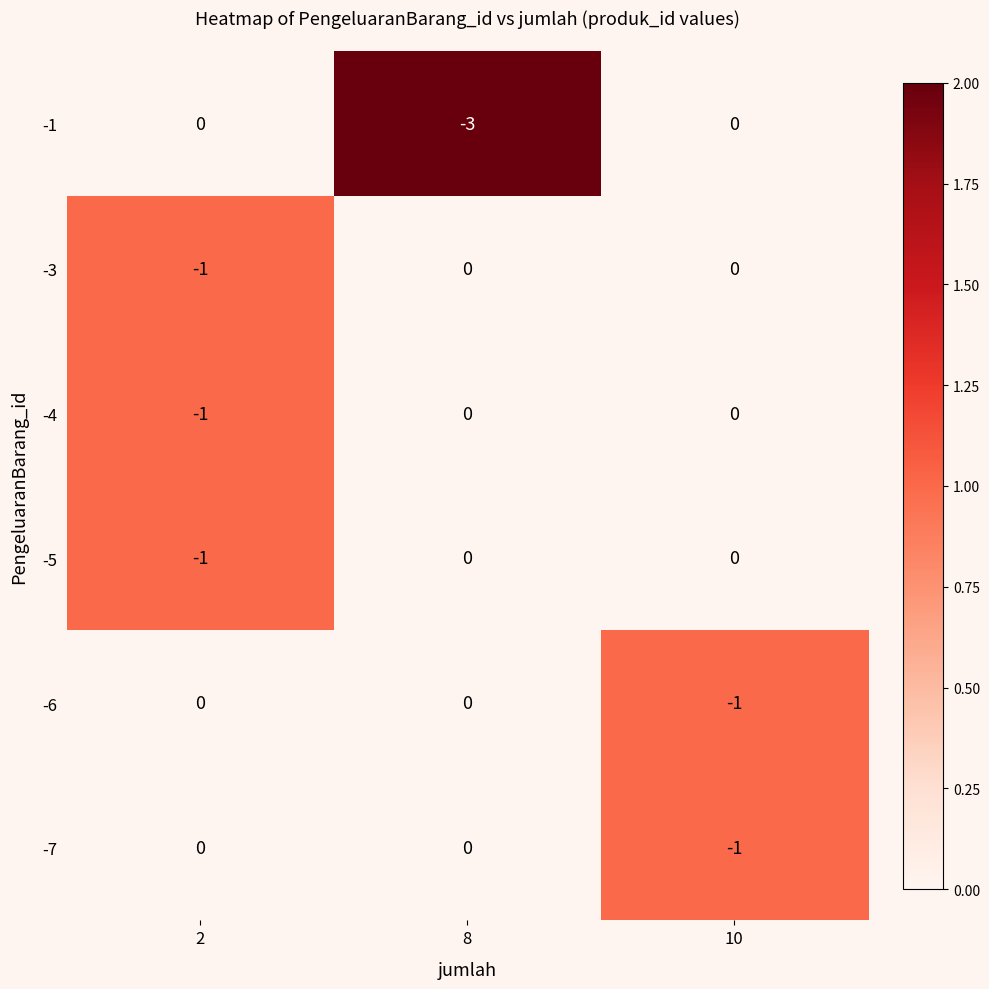

Reading left to right, list all the values displayed in this chart.

-1: 0	-3	0
-3: -1	0	0
-4: -1	0	0
-5: -1	0	0
-6: 0	0	-1
-7: 0	0	-1